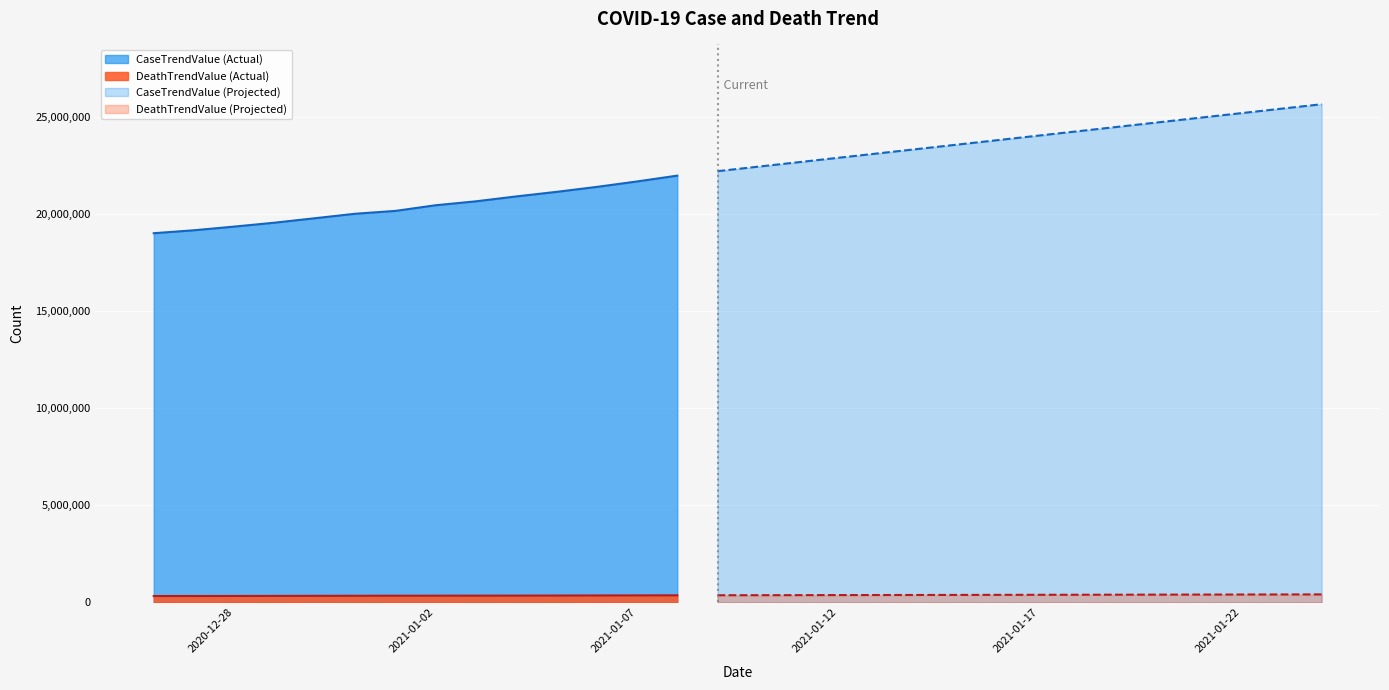

What is the average value of the DeathTrendValue series?

373003